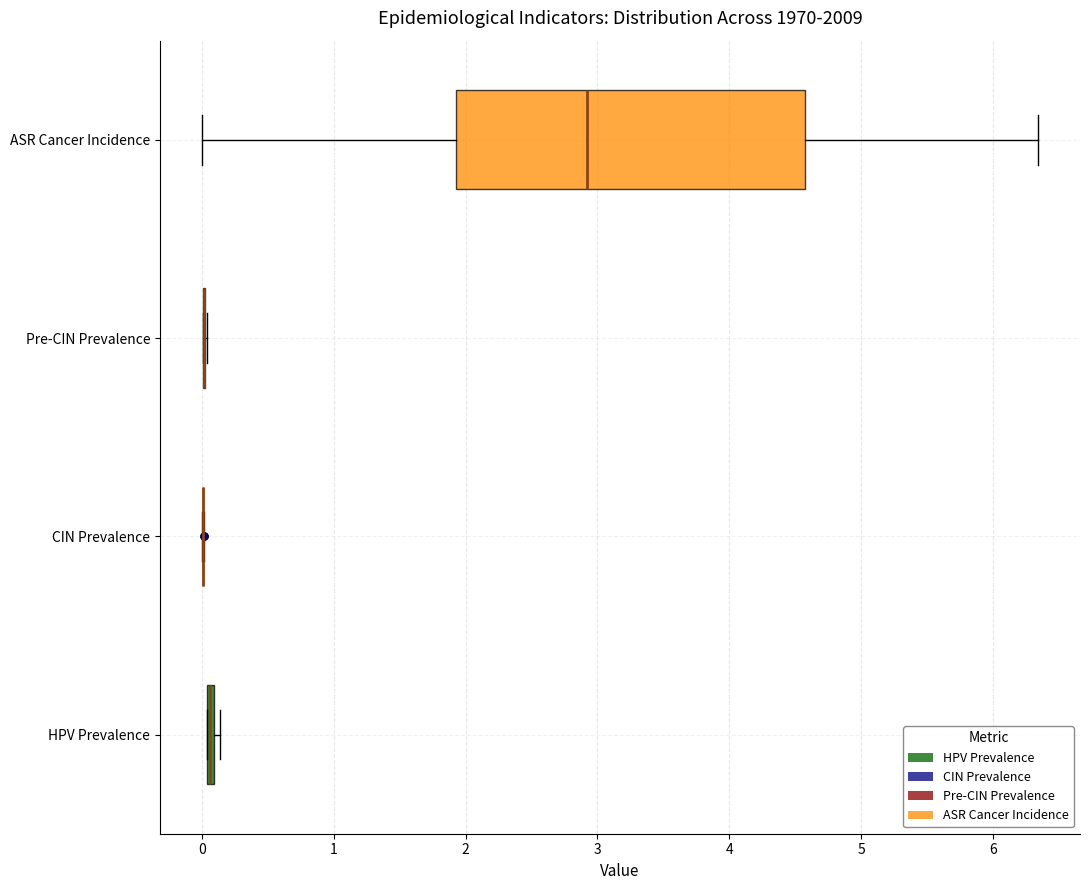

Where is the right edge of the box for HPV Prevalence on the x-axis? The values are not printed on the chart, so give them approximately, as read against the axis.

0.1